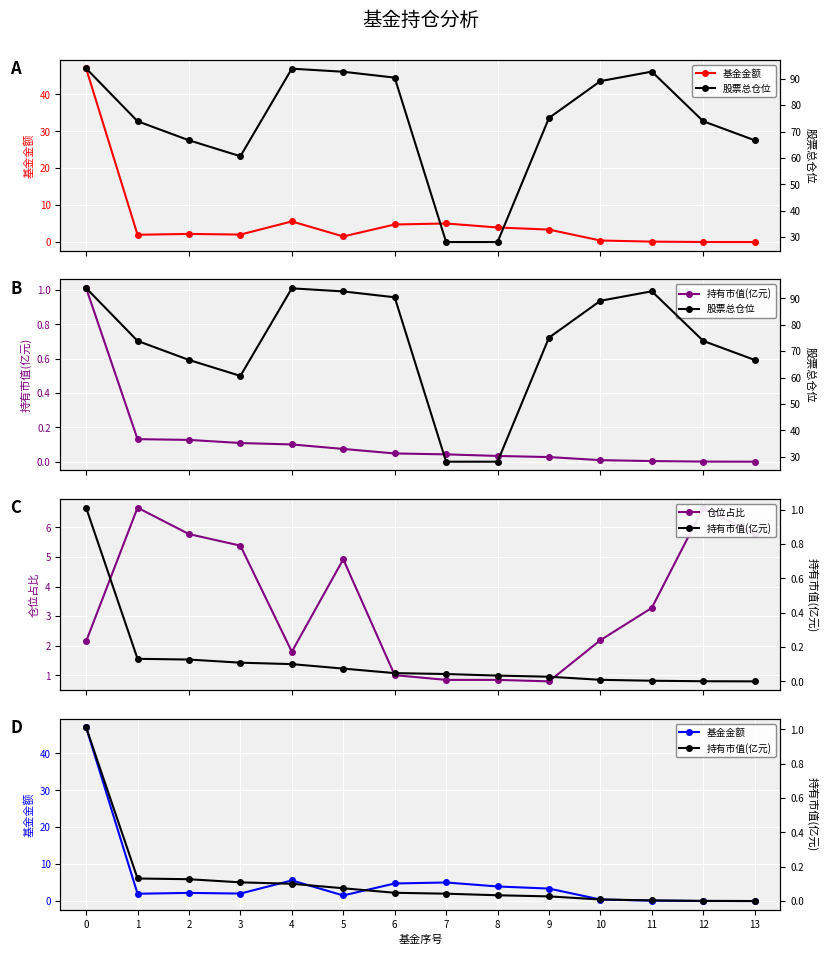

Count the number of data series in this chart.

4